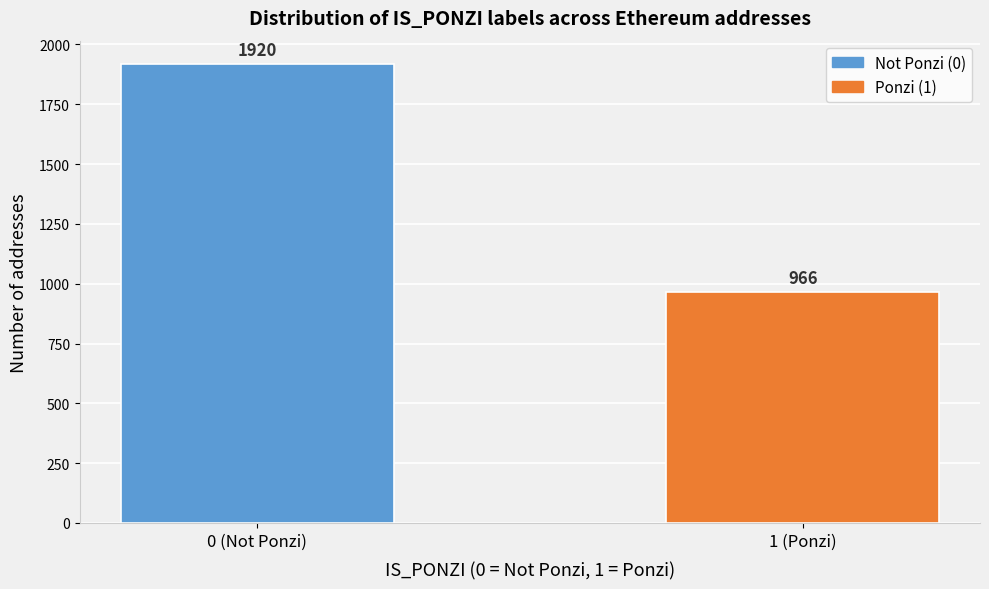

Reading left to right, list all the values displayed in this chart.

0 (Not Ponzi)=1920	1 (Ponzi)=966